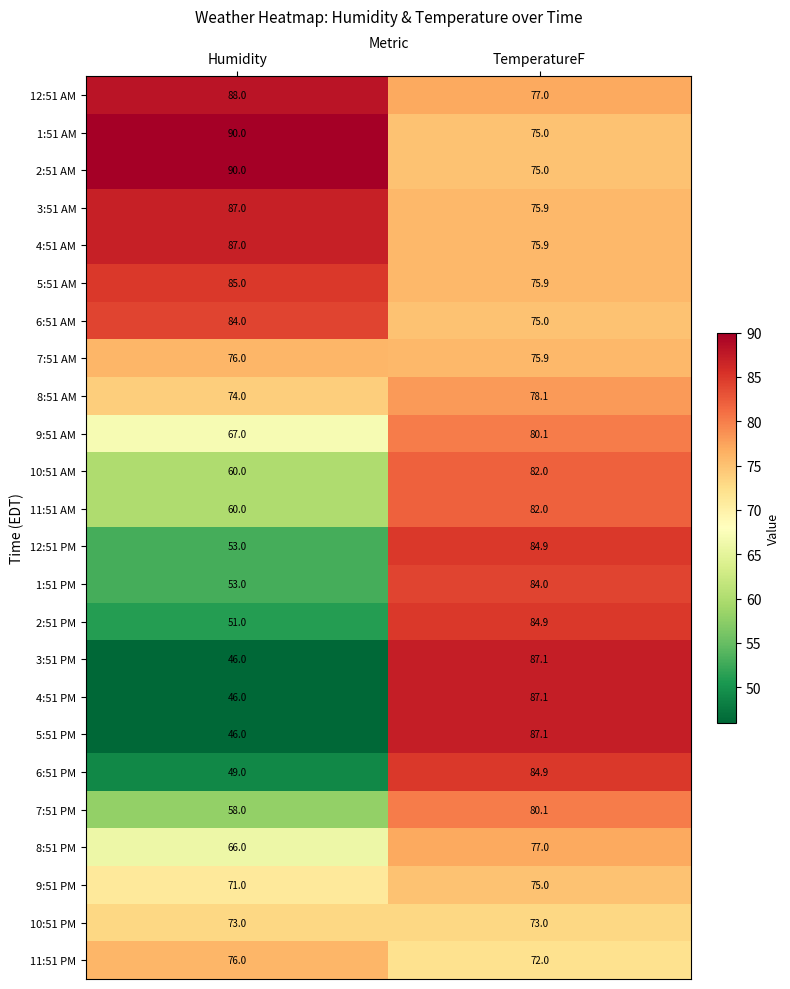

What is the sum of all 7:51 AM values?

151.9